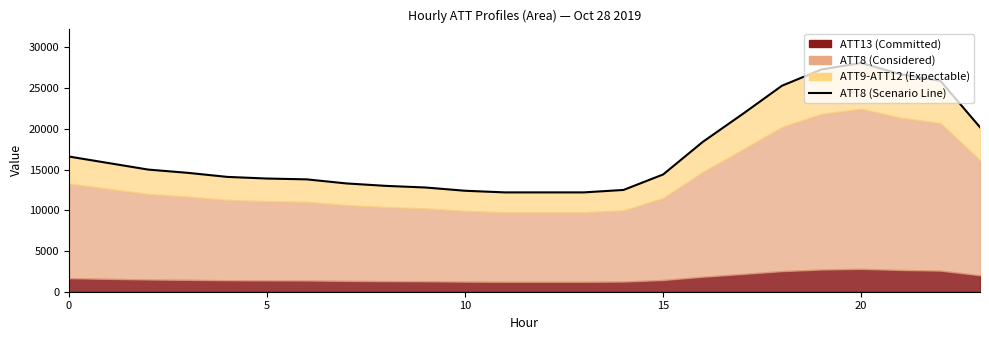

Which has a higher value, 21 or 0?

21